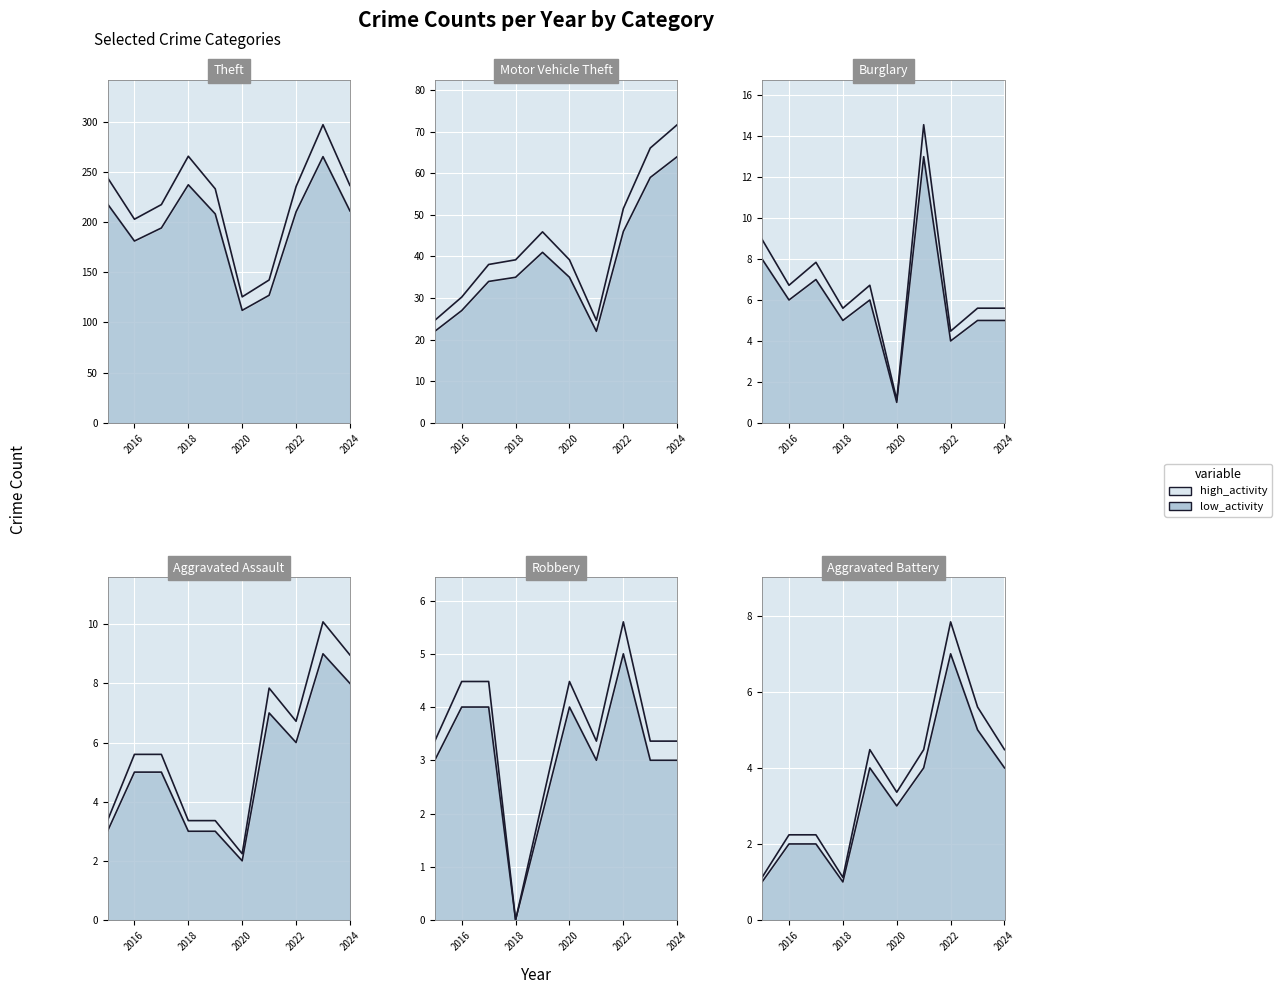

What is the sum of all Burglary values?

67.2